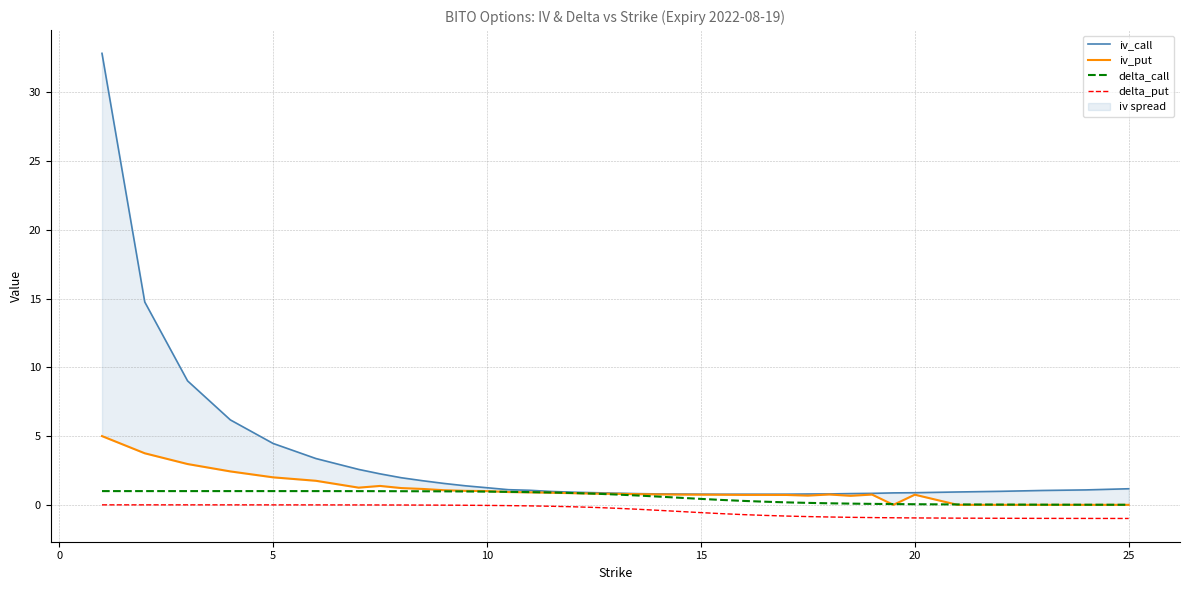

Which series has the largest range (max minus min)?

iv_call